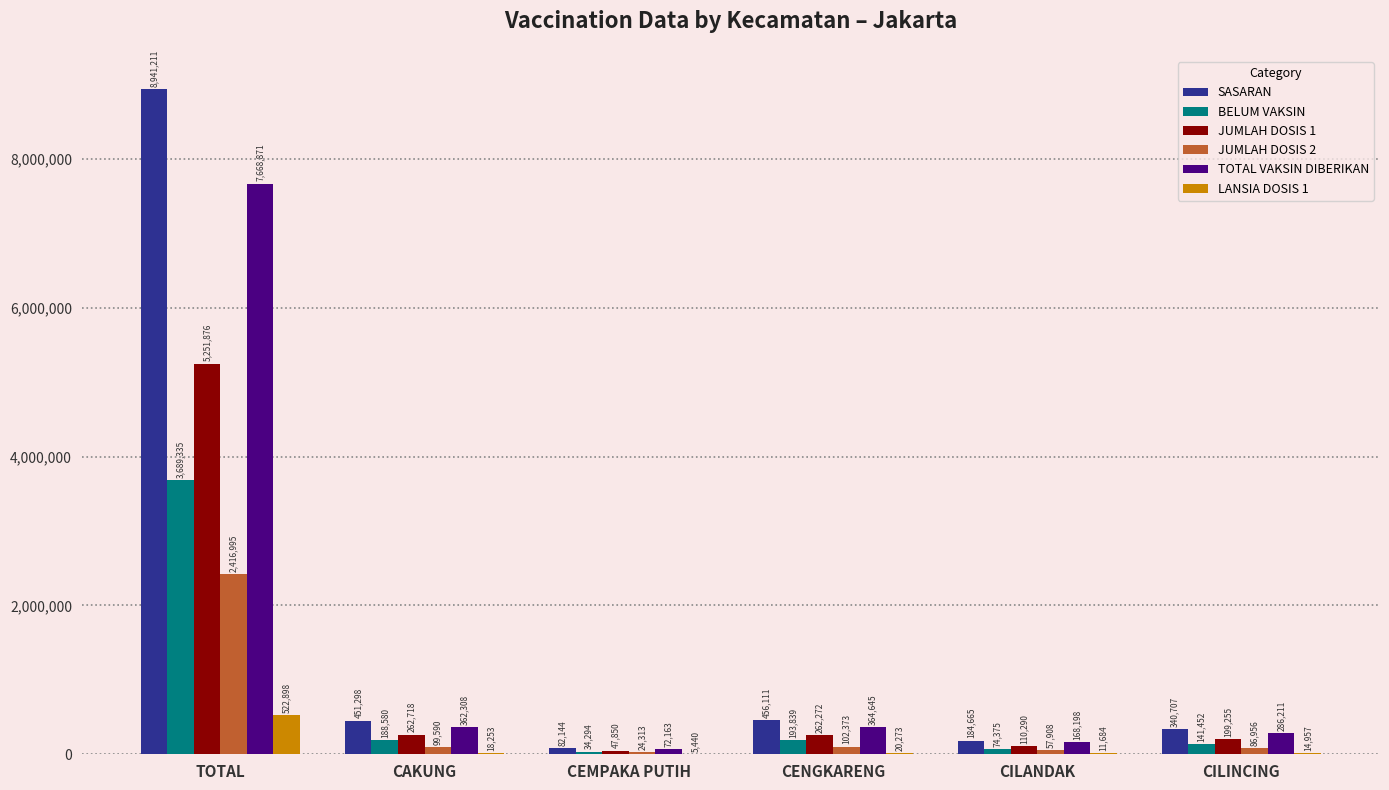

Is it true that JUMLAH DOSIS 2 equals 24313 at CEMPAKA PUTIH?

True